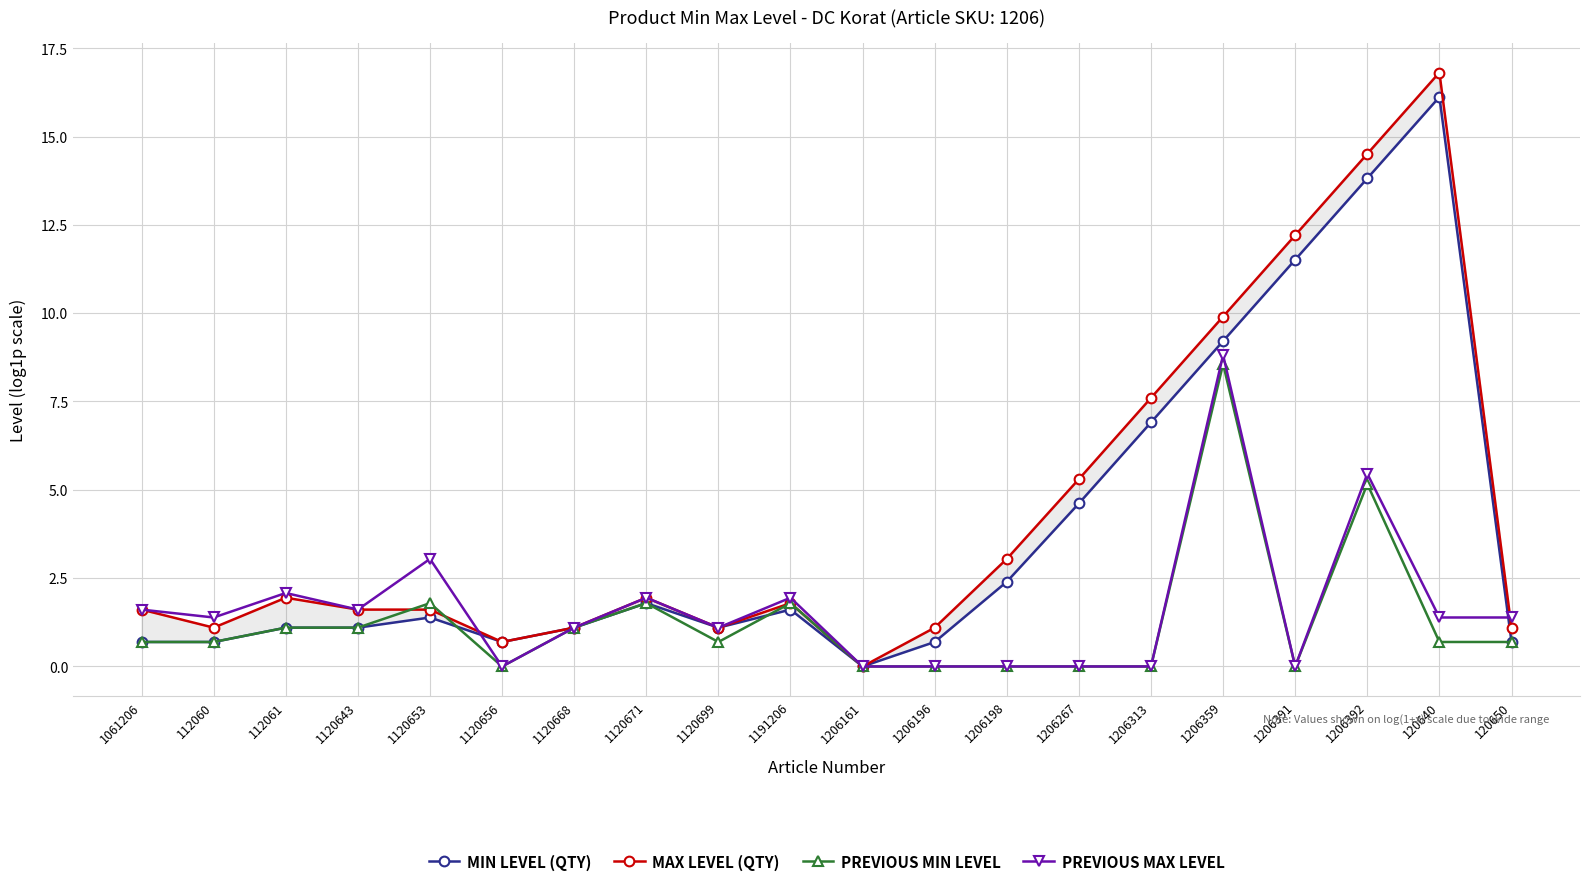

What is the value of the Min Level (QTY) point at the 5th from the left?

1.4